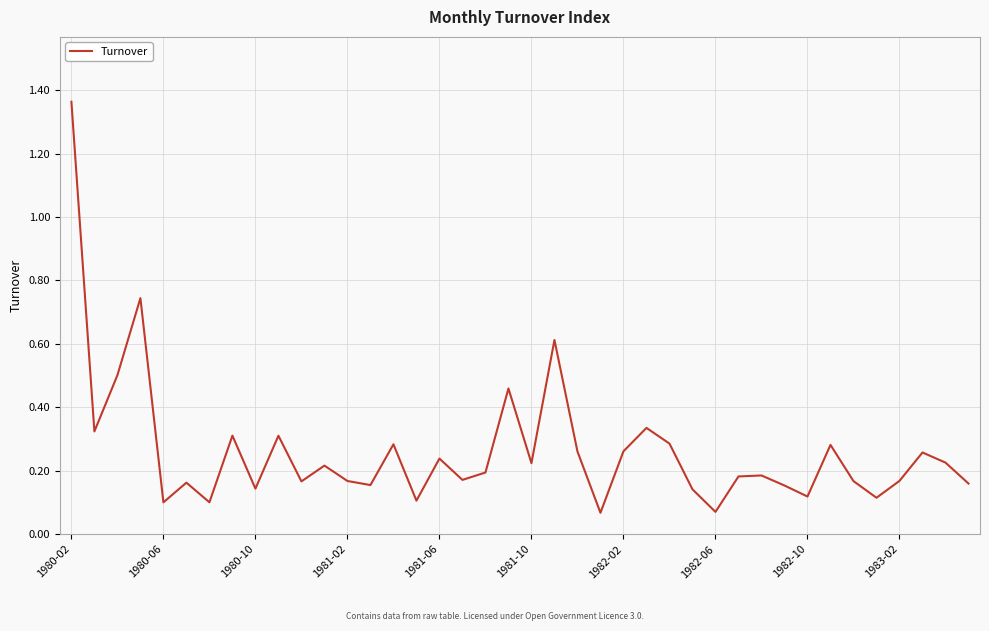

True or false: the data has more than 1 interior local peaks.

True